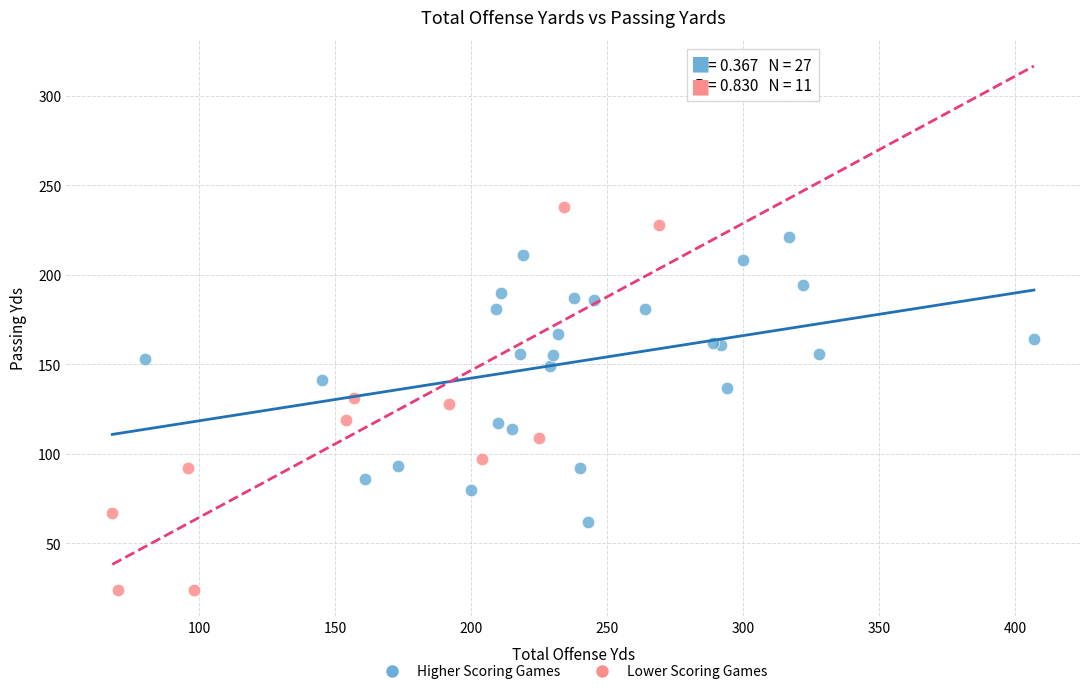

Which series reaches the minimum Y coordinate?

Lower Scoring Games